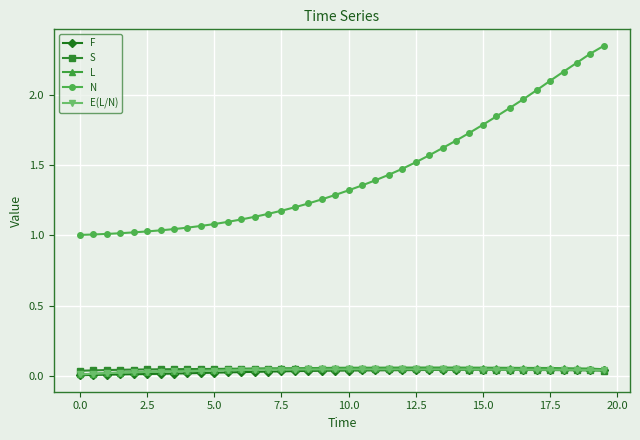

Which series has the largest total across all categories?

N